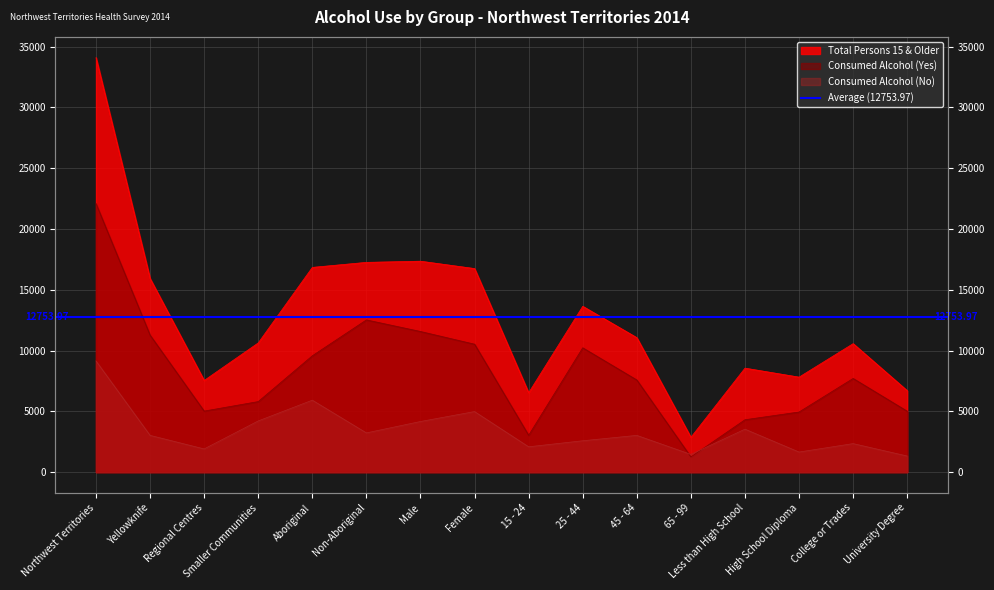

Is it true that Consumed Alcohol (No) equals 750.9 at 65 - 99?

False